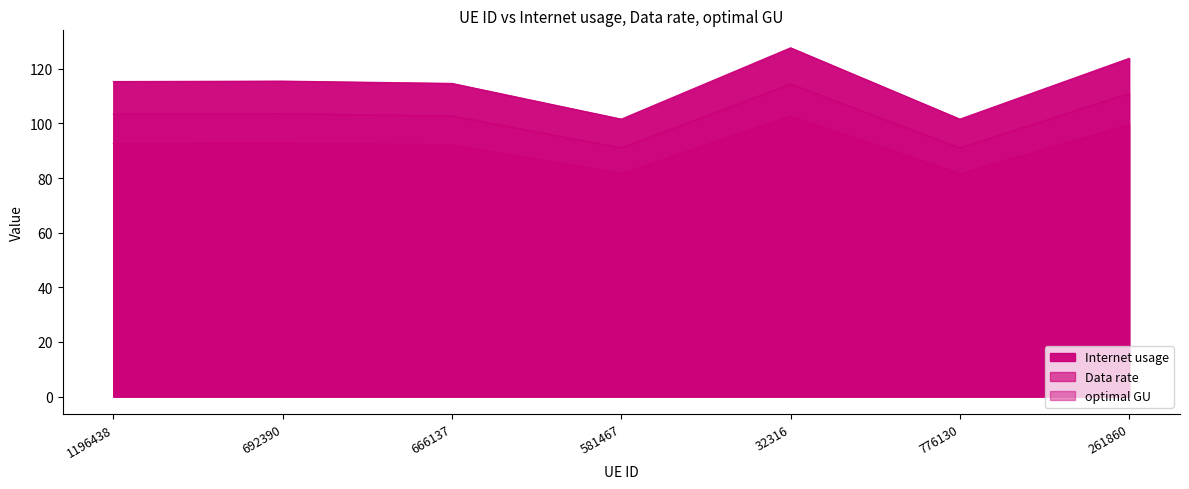

What is the difference between the Internet usage values at 1196438 and 692390?

0.2